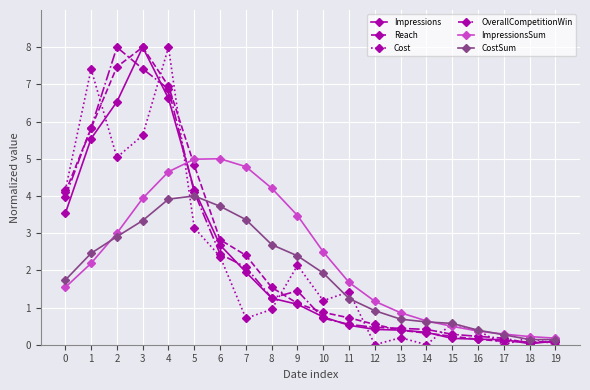

What is the difference between the highest and lowest values at 1?

5.2